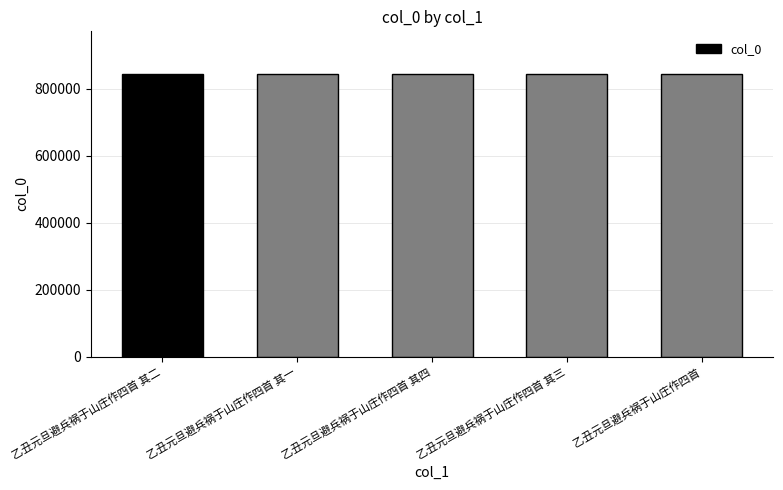

What is the average value?

843012